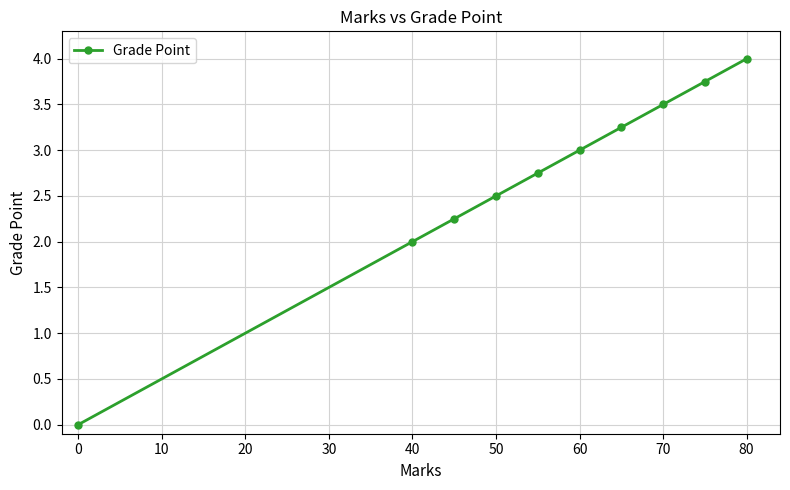

True or false: there are more than 0 points higher than both neighbors.

False